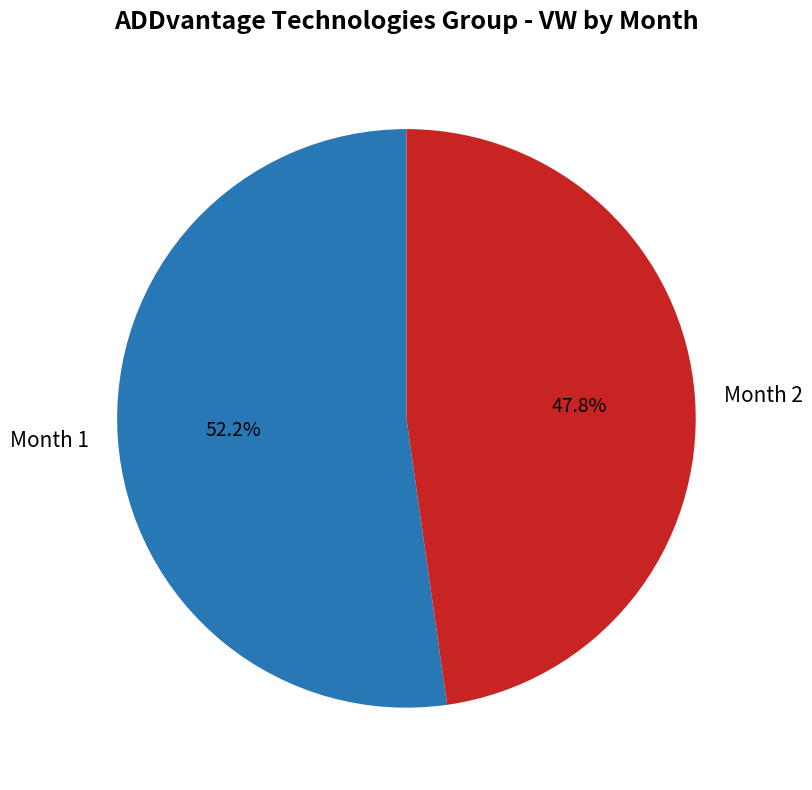

What percentage do Month 1 and Month 2 together represent?

100.0%